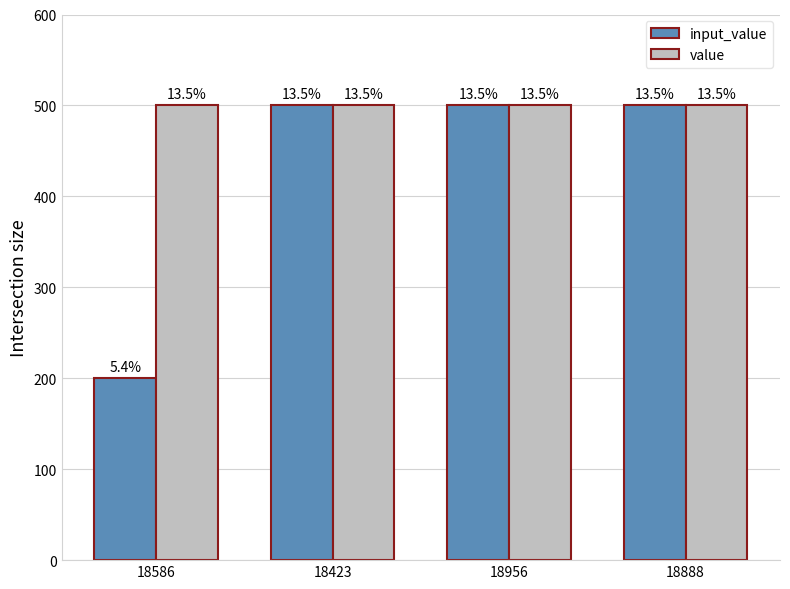

At how many categories does at least one series exceed 487?

4